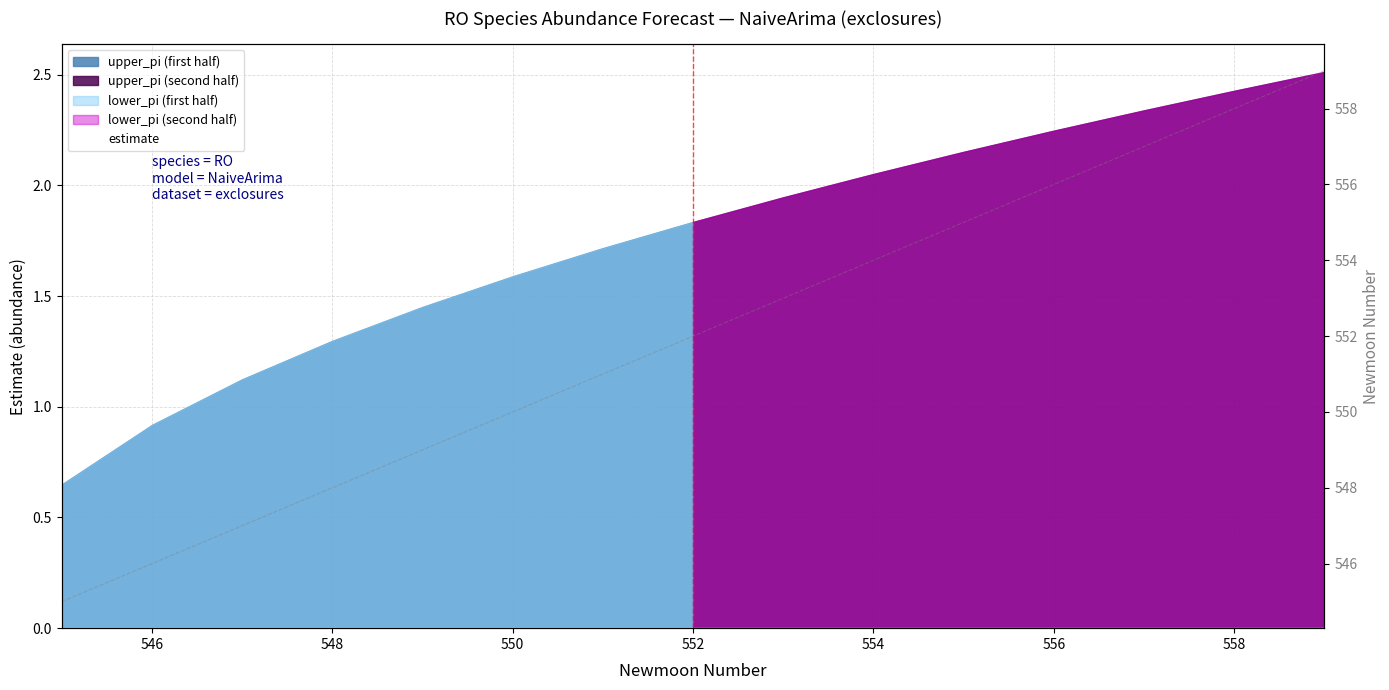

Is it true that newmoonnumber equals 988 at 558?

False